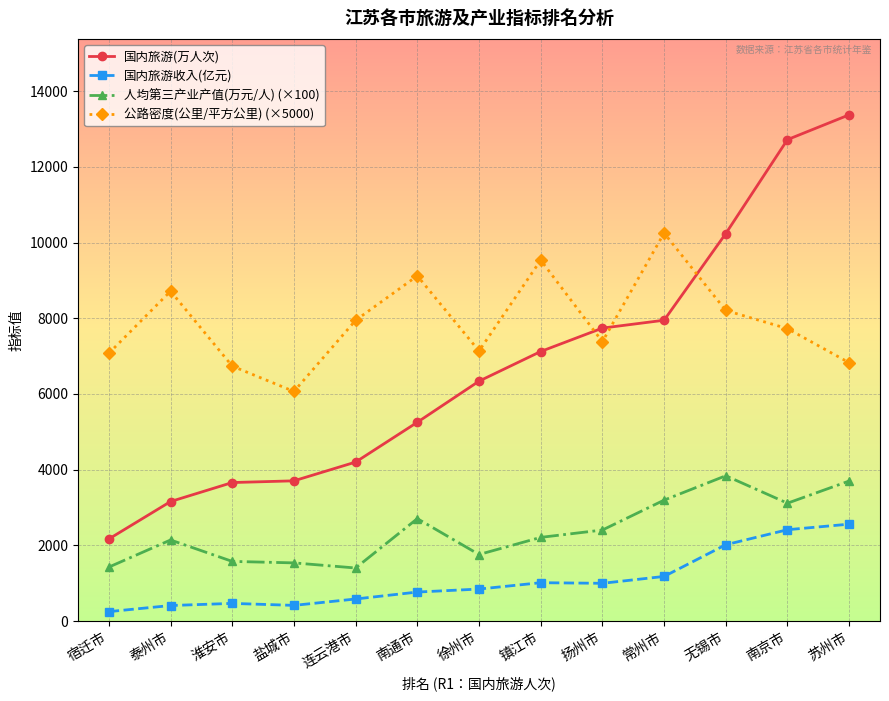

List the series in order of their peak value, lowest first.

国内旅游收入(亿元), 人均第三产业产值(万元/人) (×100), 公路密度(公里/平方公里) (×5000), 国内旅游(万人次)